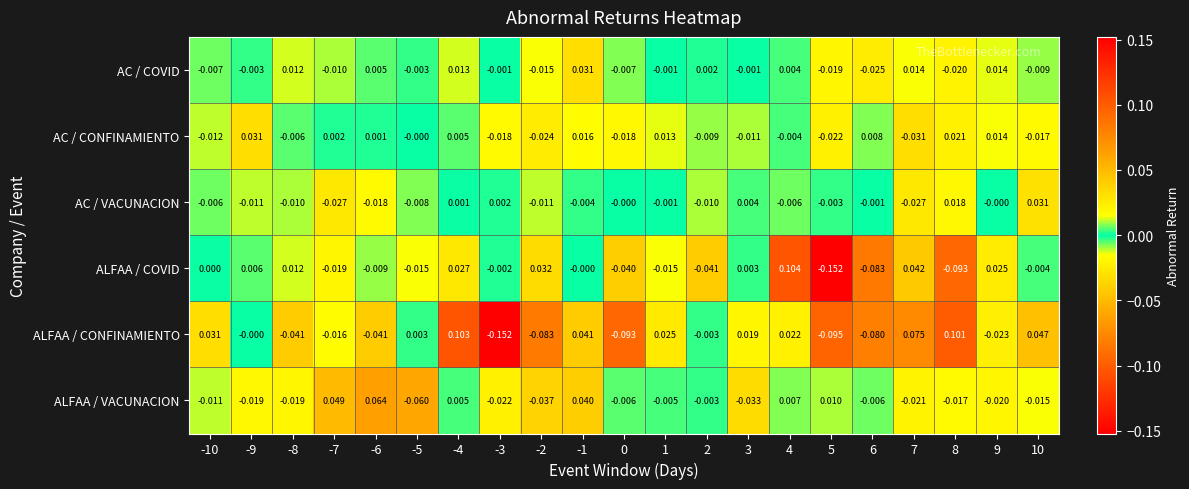

Which series has the largest range (max minus min)?

ALFAA / COVID